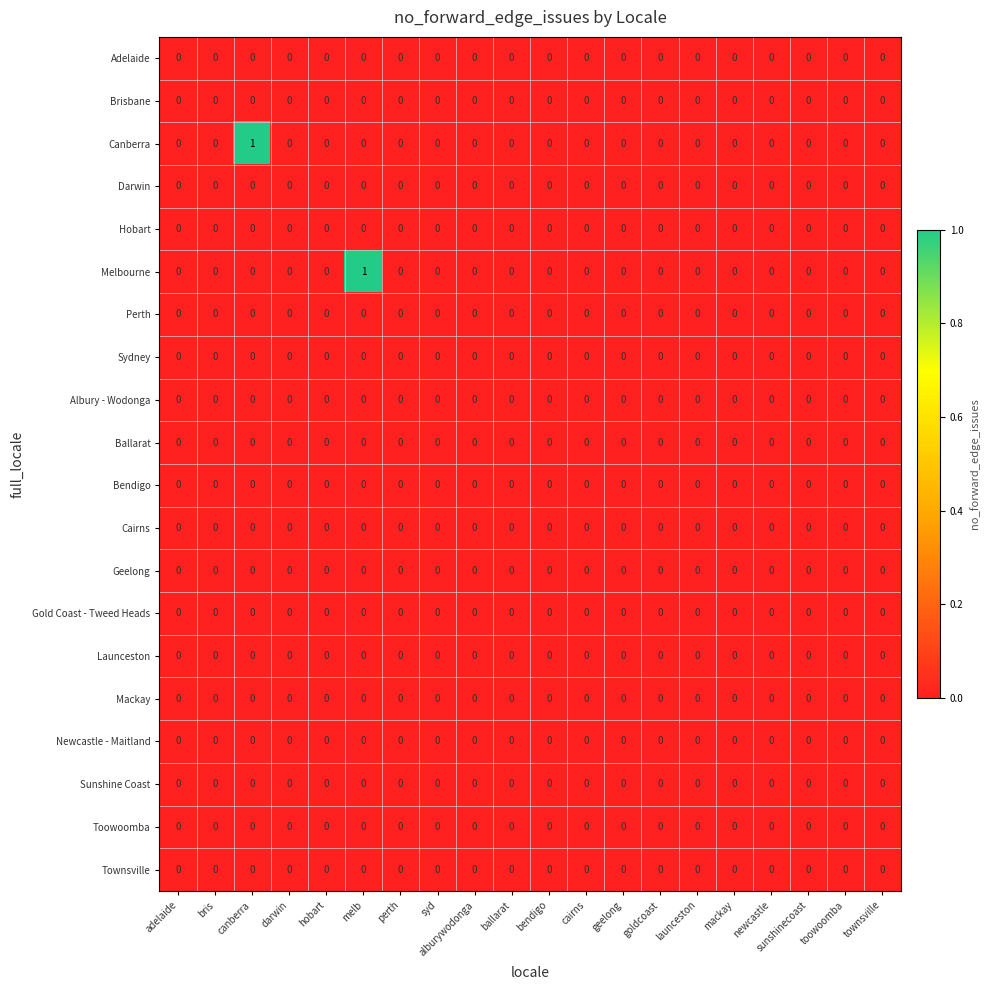

True or false: Hobart has a value of 0 at townsville.

True